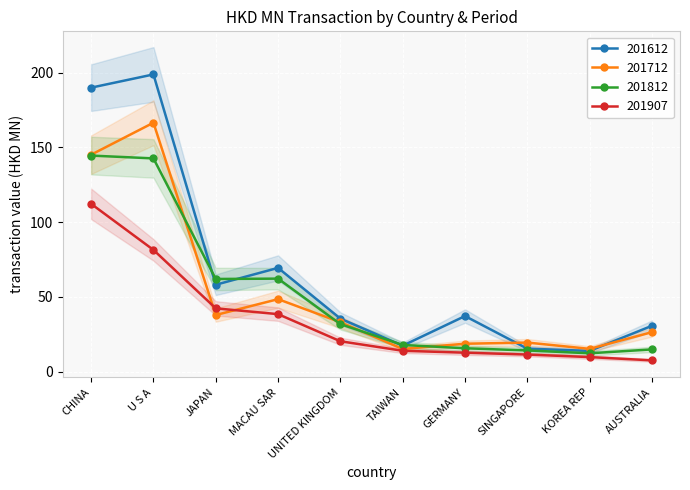

Reading left to right, list all the values displayed in this chart.

201612: CHINA=189.9	U S A=198.8	JAPAN=58.1	MACAU SAR=69.4	UNITED KINGDOM=35.5	TAIWAN=17.4	GERMANY=37.2	SINGAPORE=15.4	KOREA REP=13.9	AUSTRALIA=30.7
201712: CHINA=145.1	U S A=166.5	JAPAN=37.9	MACAU SAR=48.5	UNITED KINGDOM=33.0	TAIWAN=15.2	GERMANY=18.6	SINGAPORE=19.4	KOREA REP=15.2	AUSTRALIA=26.4
201812: CHINA=144.5	U S A=142.6	JAPAN=62.0	MACAU SAR=62.2	UNITED KINGDOM=31.8	TAIWAN=17.8	GERMANY=15.6	SINGAPORE=14.2	KOREA REP=12.3	AUSTRALIA=14.8
201907: CHINA=112.2	U S A=81.4	JAPAN=42.3	MACAU SAR=38.4	UNITED KINGDOM=20.3	TAIWAN=13.9	GERMANY=12.7	SINGAPORE=11.4	KOREA REP=9.7	AUSTRALIA=7.5